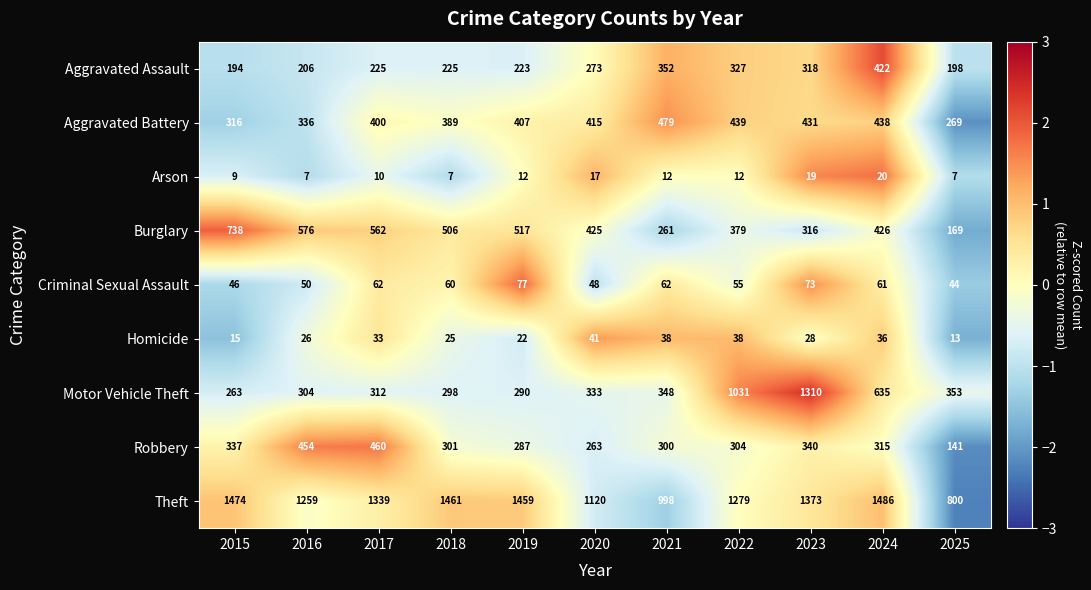

How many data points does each series have?

11